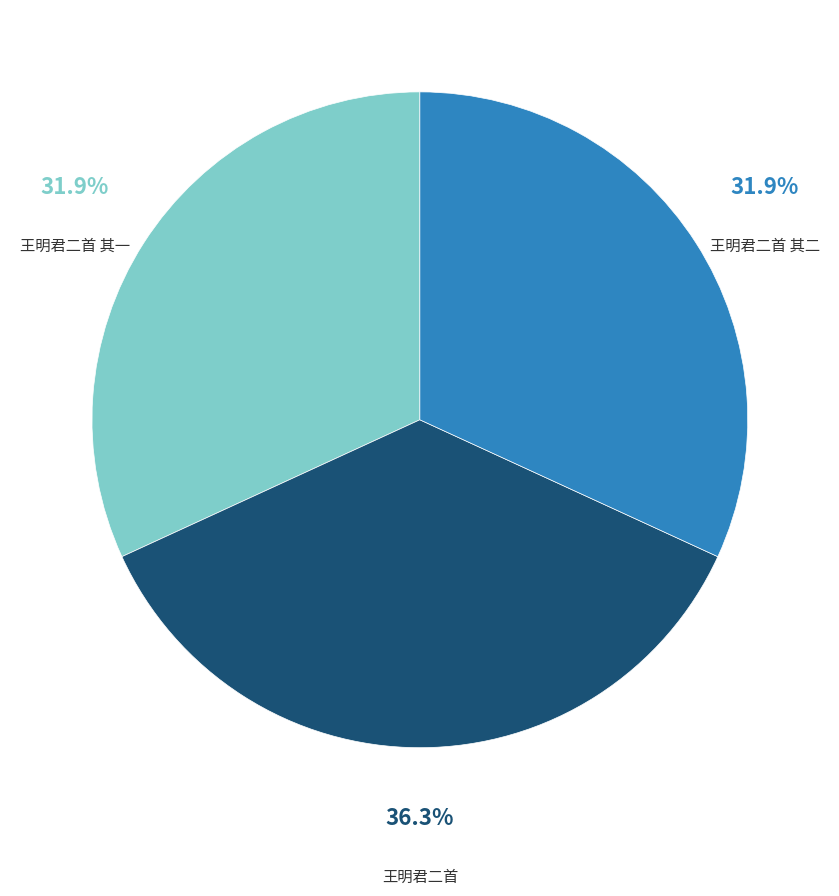

What percentage do 王明君二首 其一 and 王明君二首 其二 together represent?

63.7%